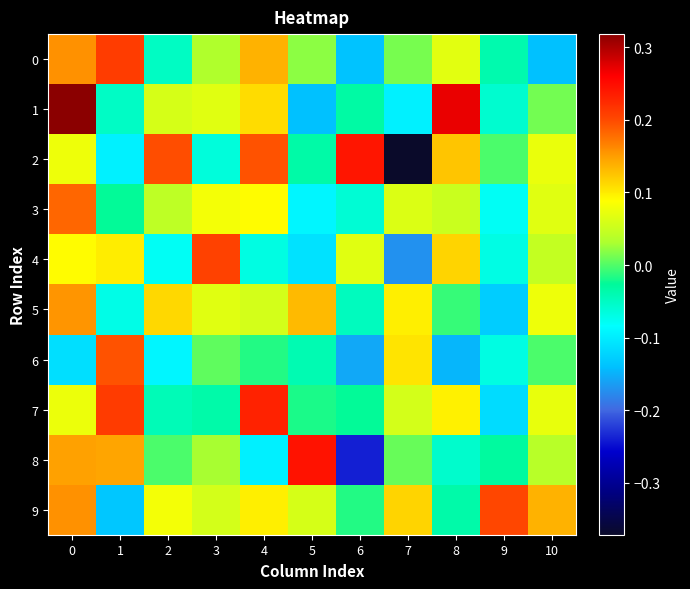

Reading left to right, extract all data points from this chart.

0: 0=0.2	1=0.2	2=-0.1	3=0.0	4=0.1	5=0.0	6=-0.1	7=0.0	8=0.1	9=-0.0	10=-0.1
1: 0=0.3	1=-0.1	2=0.1	3=0.1	4=0.1	5=-0.1	6=-0.0	7=-0.1	8=0.3	9=-0.1	10=0.0
2: 0=0.1	1=-0.1	2=0.2	3=-0.1	4=0.2	5=-0.0	6=0.2	7=-0.4	8=0.1	9=-0.0	10=0.1
3: 0=0.2	1=-0.0	2=0.0	3=0.1	4=0.1	5=-0.1	6=-0.1	7=0.1	8=0.1	9=-0.1	10=0.1
4: 0=0.1	1=0.1	2=-0.1	3=0.2	4=-0.1	5=-0.1	6=0.1	7=-0.2	8=0.1	9=-0.1	10=0.0
5: 0=0.2	1=-0.1	2=0.1	3=0.1	4=0.1	5=0.1	6=-0.0	7=0.1	8=-0.0	9=-0.1	10=0.1
6: 0=-0.1	1=0.2	2=-0.1	3=0.0	4=-0.0	5=-0.0	6=-0.2	7=0.1	8=-0.1	9=-0.1	10=-0.0
7: 0=0.1	1=0.2	2=-0.0	3=-0.0	4=0.2	5=-0.0	6=-0.0	7=0.1	8=0.1	9=-0.1	10=0.1
8: 0=0.1	1=0.1	2=-0.0	3=0.0	4=-0.1	5=0.2	6=-0.2	7=0.0	8=-0.1	9=-0.0	10=0.0
9: 0=0.2	1=-0.1	2=0.1	3=0.1	4=0.1	5=0.1	6=-0.0	7=0.1	8=-0.0	9=0.2	10=0.1